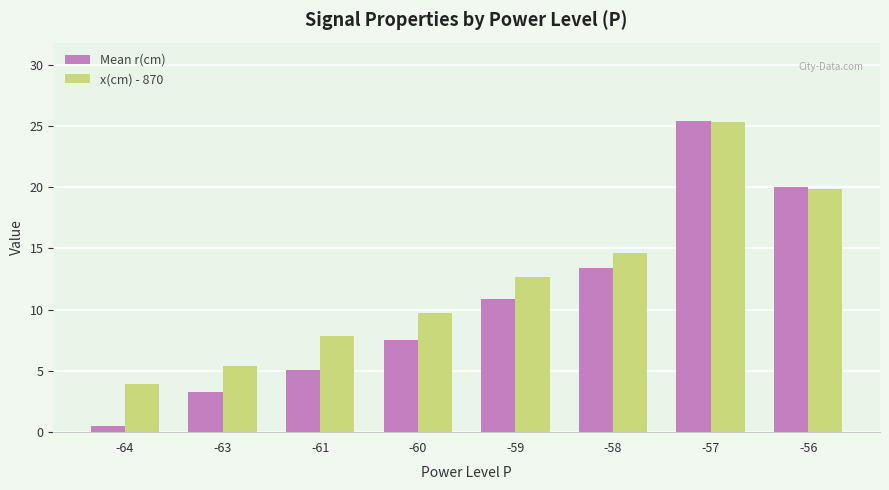

What is the approximate value of Mean r(cm) at -63?

3.3